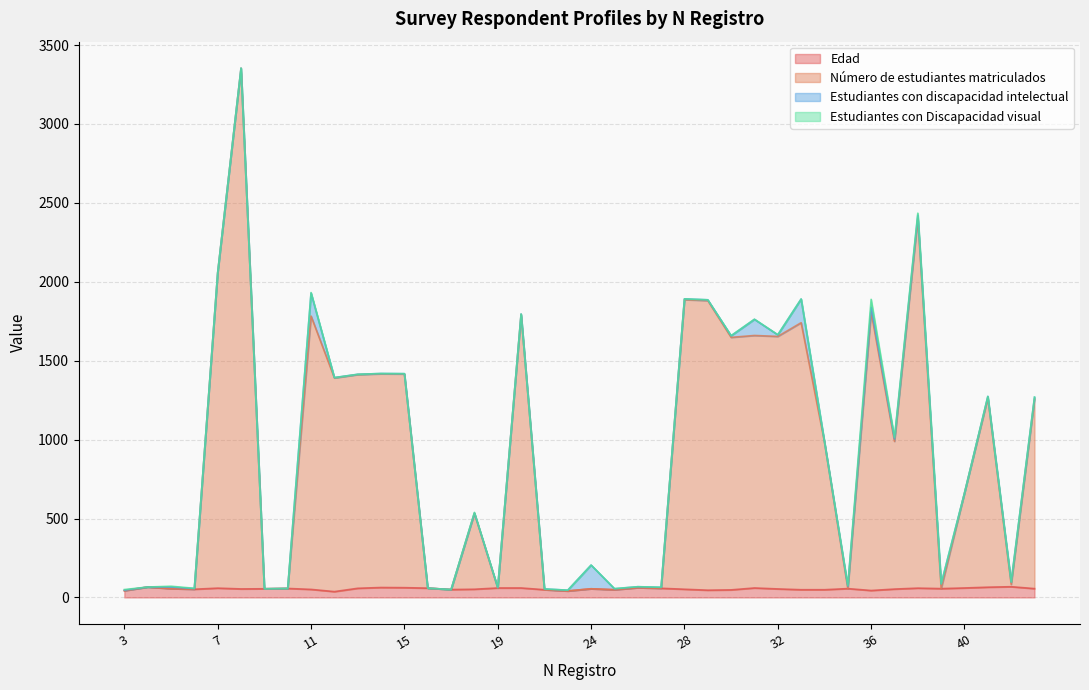

Does the chart have visible grid lines?

Yes